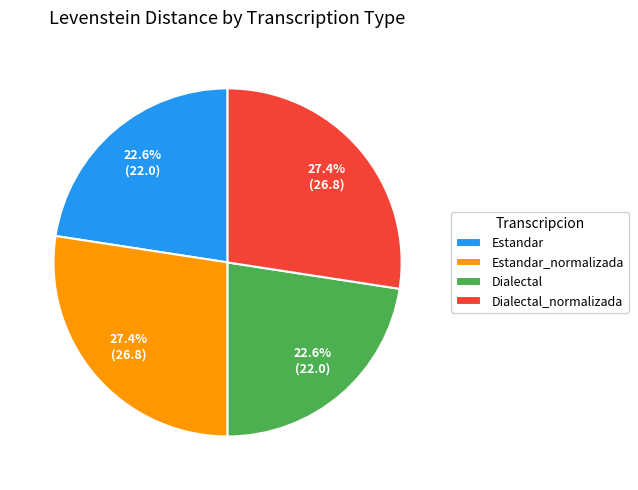

What is the total percentage of Dialectal and Estandar_normalizada?

50.0%